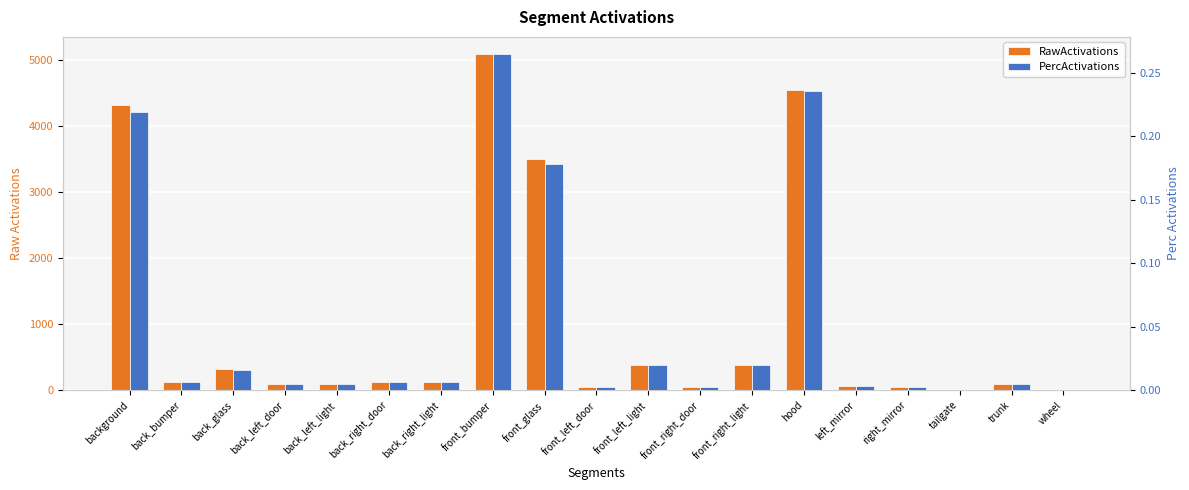

What is the label of the 2nd bar from the left?

back_bumper